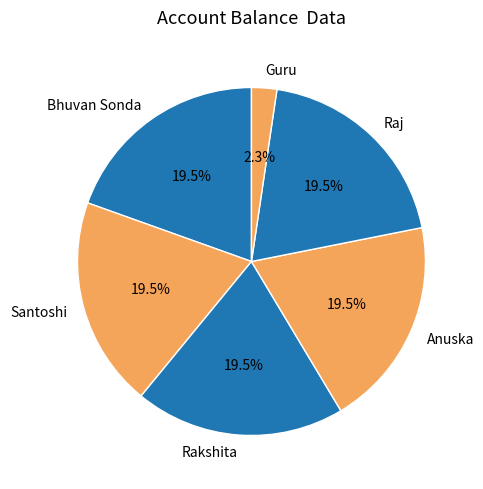

Is Rakshita the majority of the pie?

No